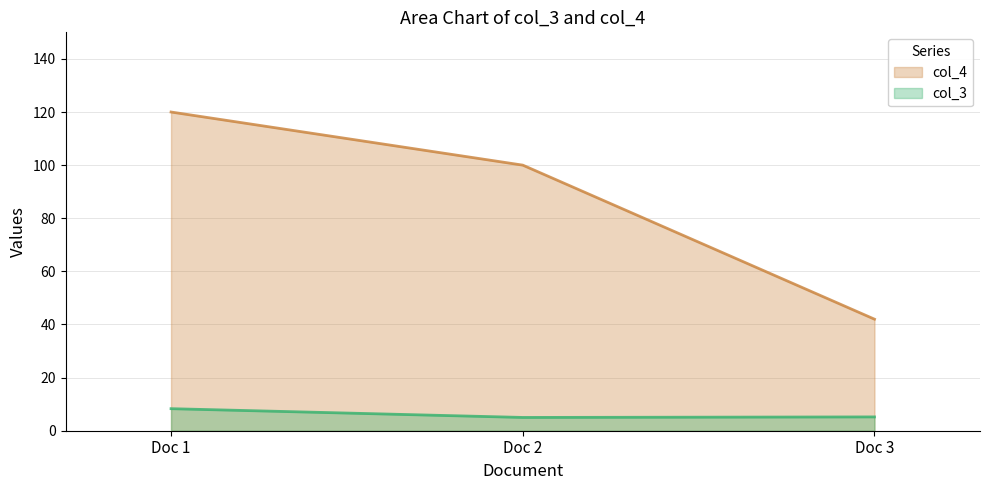

Read the col_3 value at Doc 1.

8.3